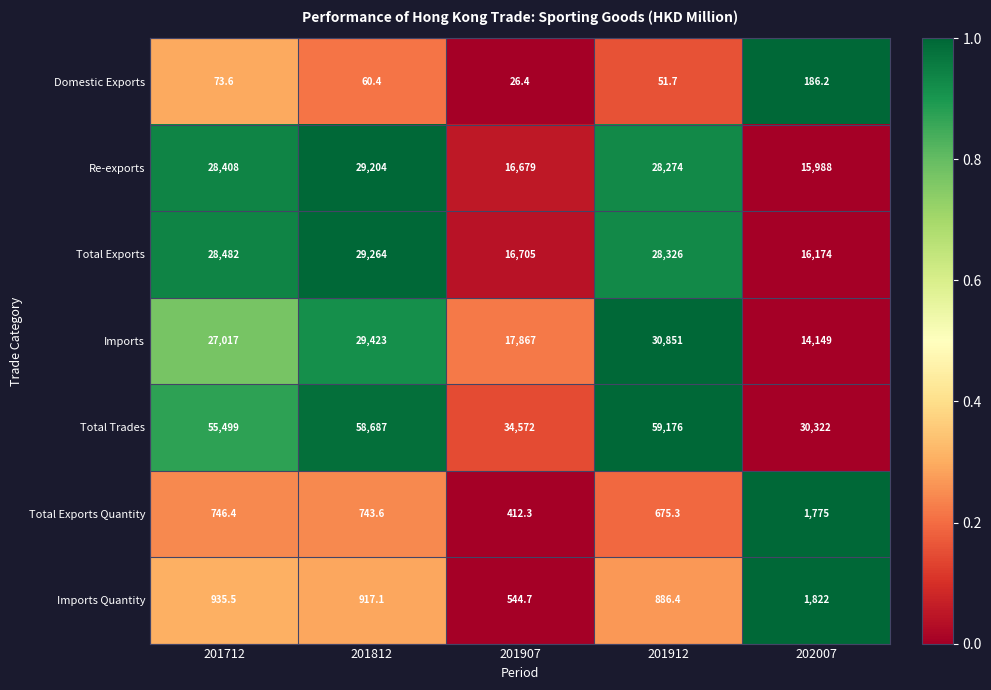

The value of Domestic Exports at 201712 is 41.2. True or false?

False